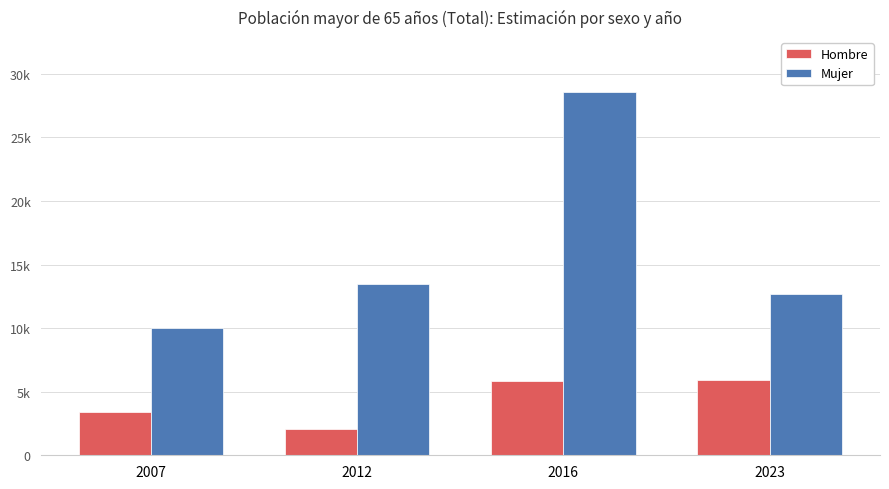

Are the bars grouped side by side (vs. stacked)?

Yes